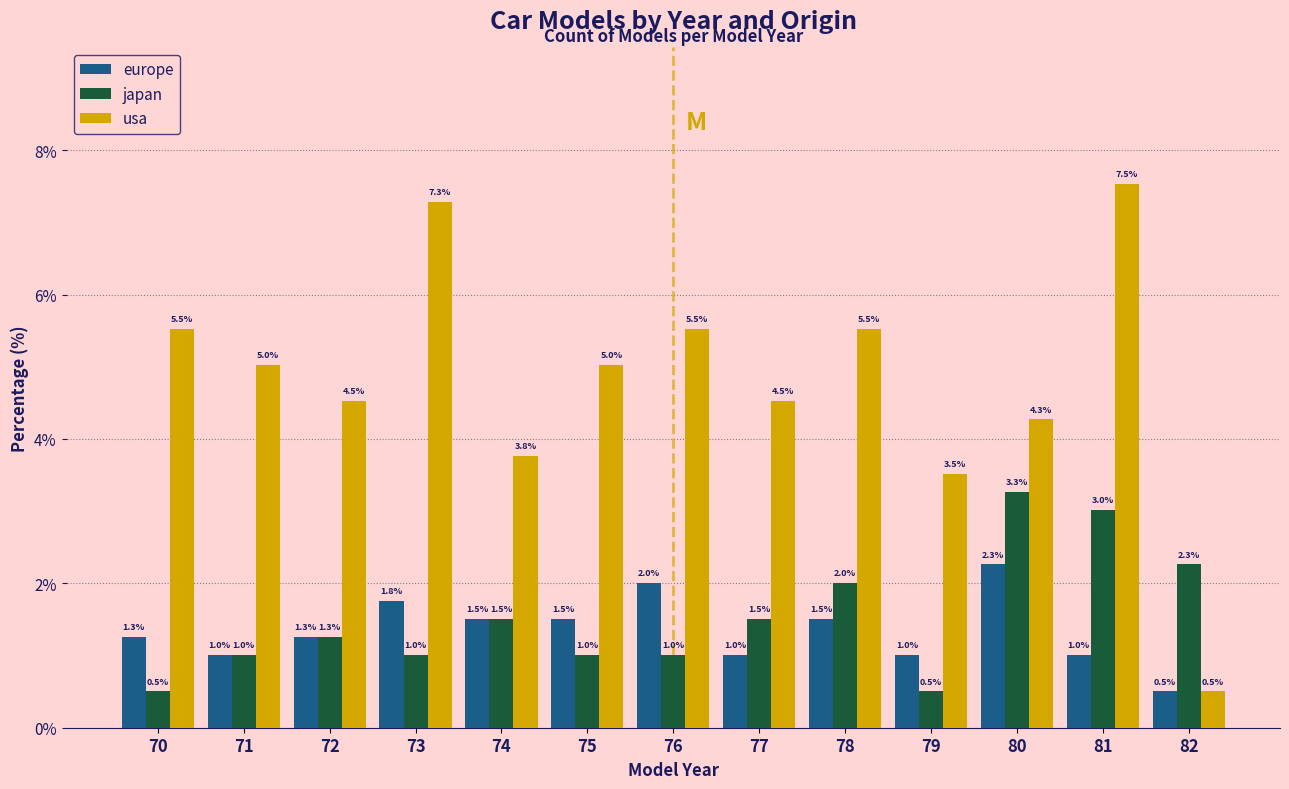

Reading right to left, extract all data points from this chart.

europe: 82=0.5	81=1.0	80=2.3	79=1.0	78=1.5	77=1.0	76=2.0	75=1.5	74=1.5	73=1.8	72=1.3	71=1.0	70=1.3
japan: 82=2.3	81=3.0	80=3.3	79=0.5	78=2.0	77=1.5	76=1.0	75=1.0	74=1.5	73=1.0	72=1.3	71=1.0	70=0.5
usa: 82=0.5	81=7.5	80=4.3	79=3.5	78=5.5	77=4.5	76=5.5	75=5.0	74=3.8	73=7.3	72=4.5	71=5.0	70=5.5